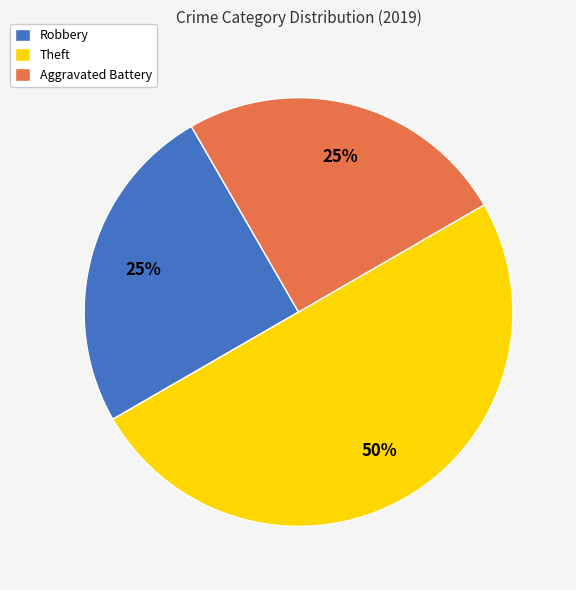

True or false: Robbery accounts for 25% of the total.

True